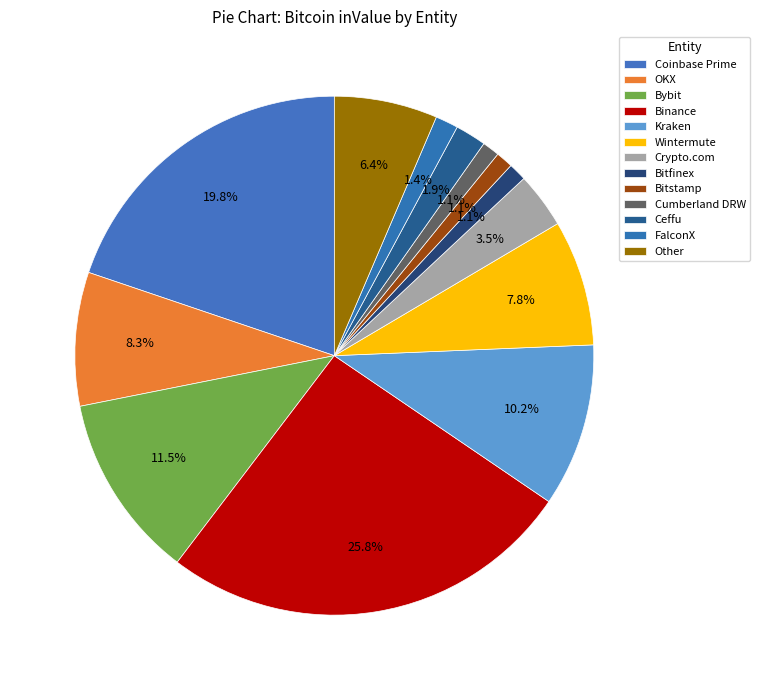

Rank the categories by value from highest to lowest.

Binance, Coinbase Prime, Bybit, Kraken, OKX, Wintermute, Other, Crypto.com, Ceffu, FalconX, Bitfinex, Cumberland DRW, Bitstamp